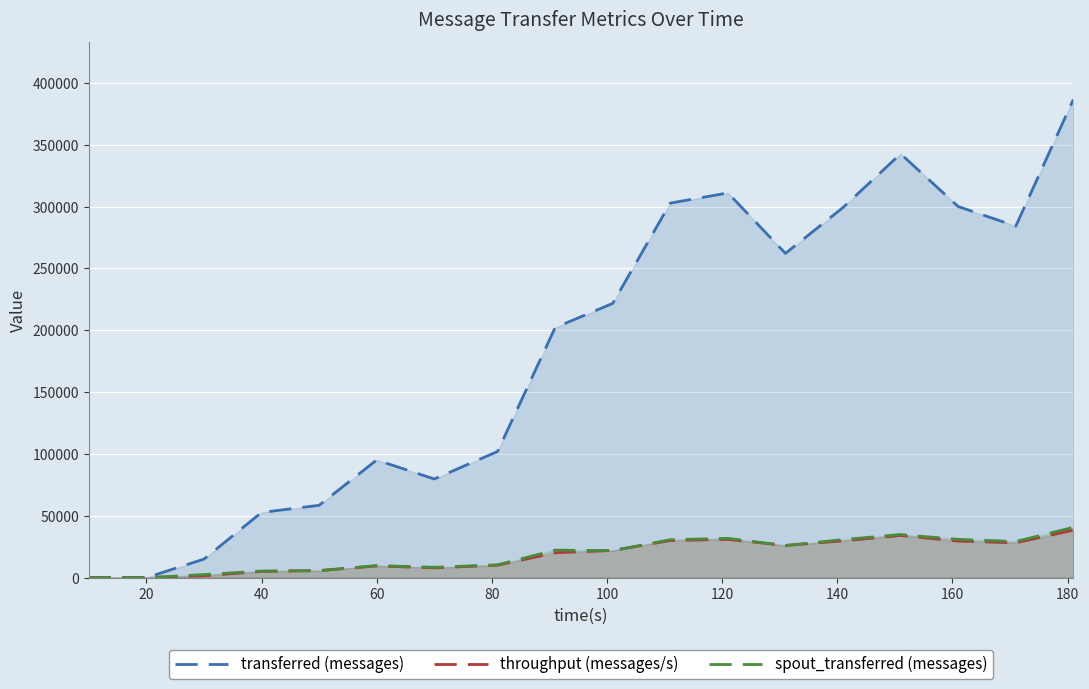

Which series has the largest total across all categories?

transferred (messages)